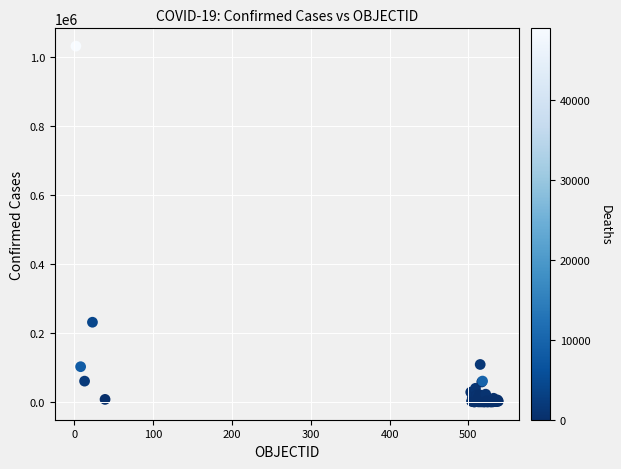

What Y value in the scatter plot is closest to 516467?

231393